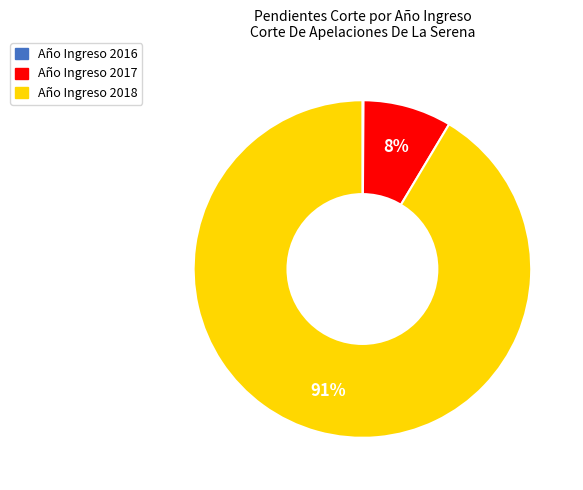

Does any single category account for the majority?

Yes